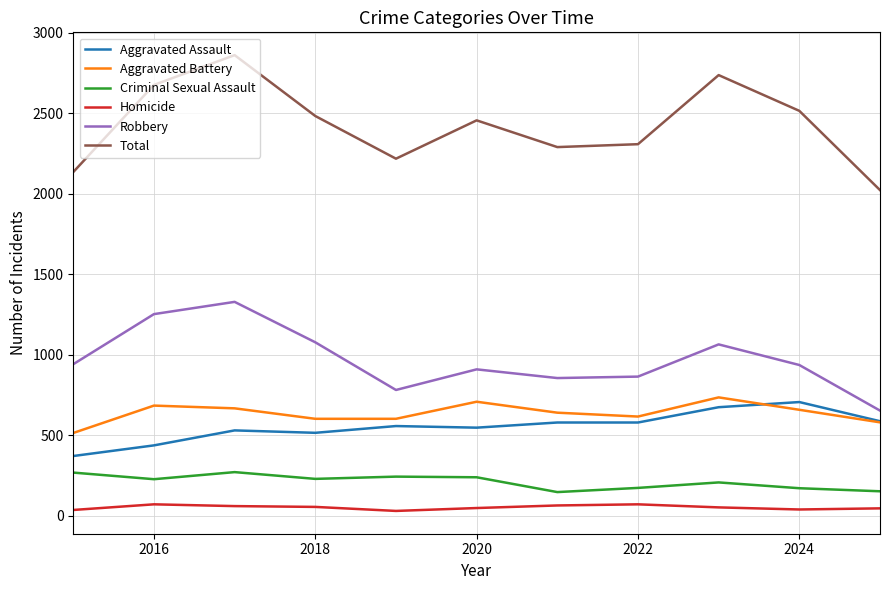

What is the difference between the second highest and minimum values in the Aggravated Battery series?

194